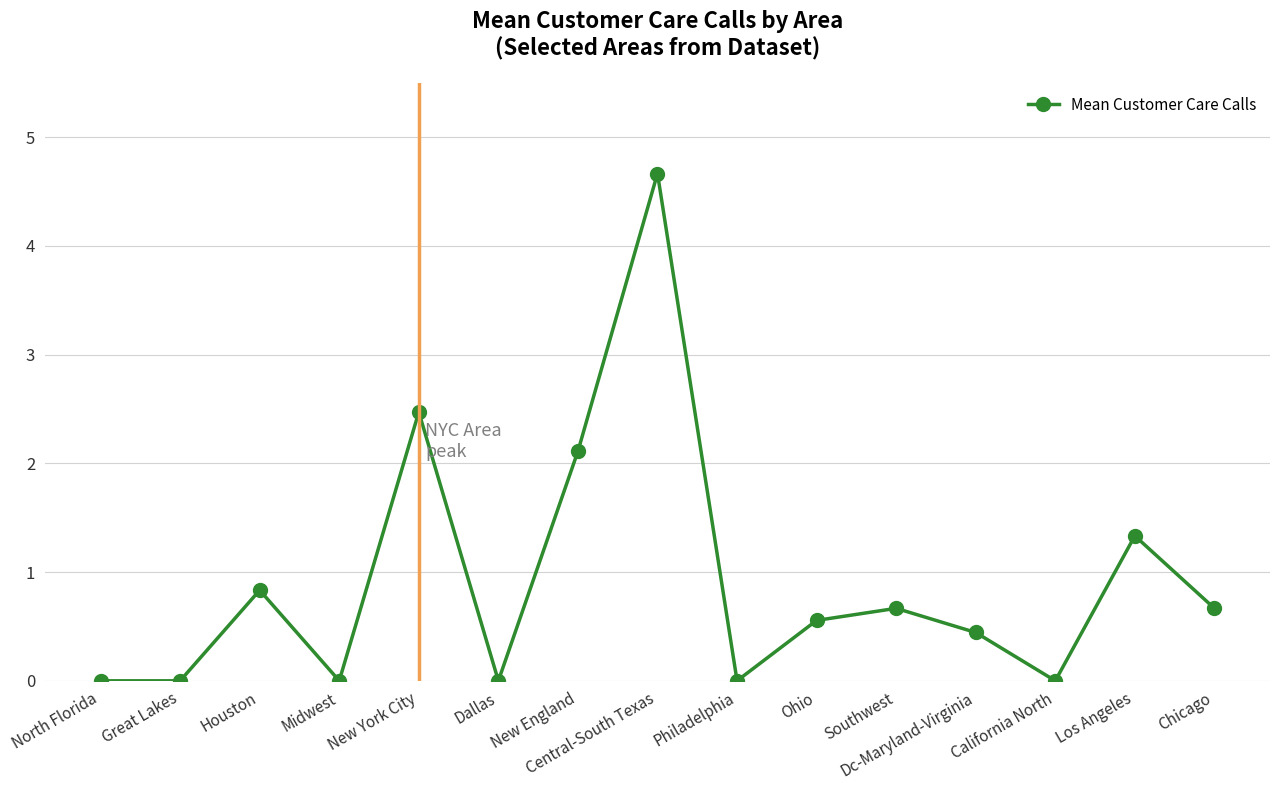

How many points are higher than both their immediate neighbors (excluding endpoints)?

5